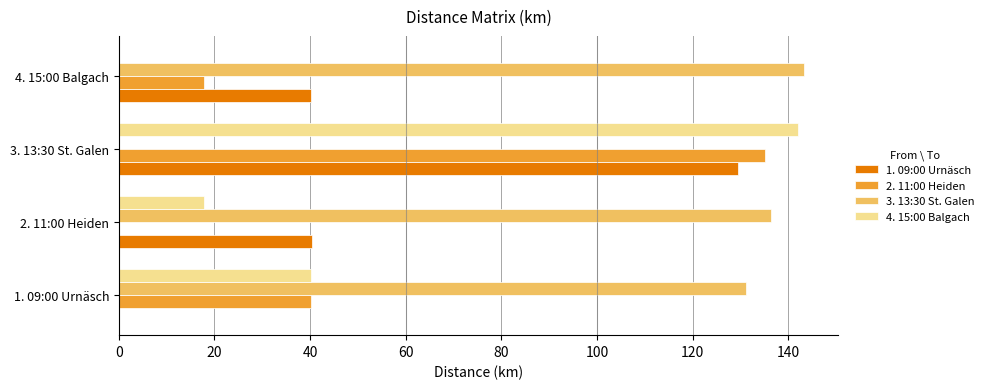

At which label does 2. 11:00 Heiden reach its peak?

3. 13:30 St. Galen